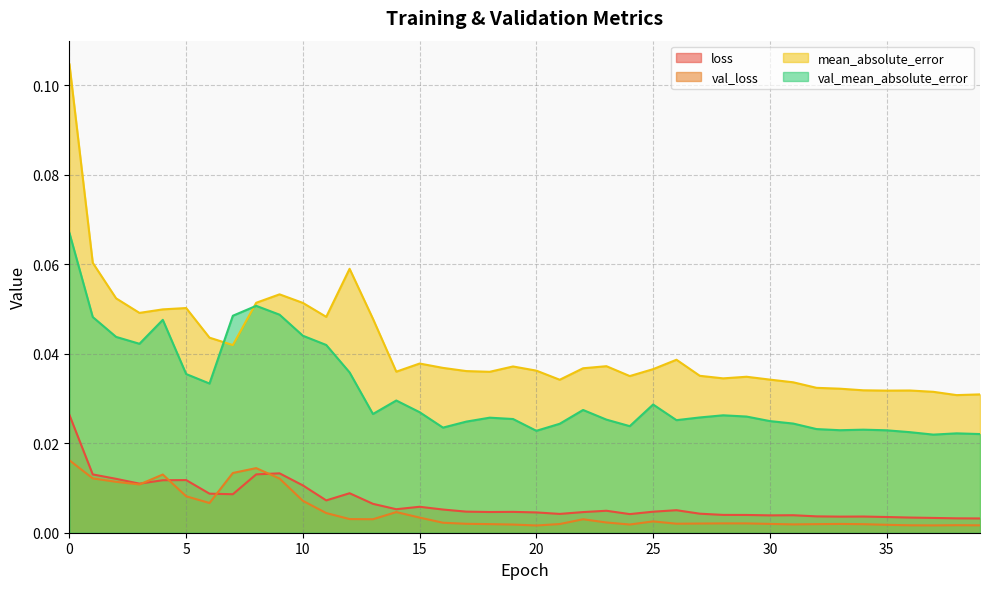

Reading left to right, extract all data points from this chart.

loss: 0=0.0	1=0.0	2=0.0	3=0.0	4=0.0	5=0.0	6=0.0	7=0.0	8=0.0	9=0.0	10=0.0	11=0.0	12=0.0	13=0.0	14=0.0	15=0.0	16=0.0	17=0.0	18=0.0	19=0.0	20=0.0	21=0.0	22=0.0	23=0.0	24=0.0	25=0.0	26=0.0	27=0.0	28=0.0	29=0.0	30=0.0	31=0.0	32=0.0	33=0.0	34=0.0	35=0.0	36=0.0	37=0.0	38=0.0	39=0.0
val_loss: 0=0.0	1=0.0	2=0.0	3=0.0	4=0.0	5=0.0	6=0.0	7=0.0	8=0.0	9=0.0	10=0.0	11=0.0	12=0.0	13=0.0	14=0.0	15=0.0	16=0.0	17=0.0	18=0.0	19=0.0	20=0.0	21=0.0	22=0.0	23=0.0	24=0.0	25=0.0	26=0.0	27=0.0	28=0.0	29=0.0	30=0.0	31=0.0	32=0.0	33=0.0	34=0.0	35=0.0	36=0.0	37=0.0	38=0.0	39=0.0
mean_absolute_error: 0=0.1	1=0.1	2=0.1	3=0.0	4=0.0	5=0.1	6=0.0	7=0.0	8=0.1	9=0.1	10=0.1	11=0.0	12=0.1	13=0.0	14=0.0	15=0.0	16=0.0	17=0.0	18=0.0	19=0.0	20=0.0	21=0.0	22=0.0	23=0.0	24=0.0	25=0.0	26=0.0	27=0.0	28=0.0	29=0.0	30=0.0	31=0.0	32=0.0	33=0.0	34=0.0	35=0.0	36=0.0	37=0.0	38=0.0	39=0.0
val_mean_absolute_error: 0=0.1	1=0.0	2=0.0	3=0.0	4=0.0	5=0.0	6=0.0	7=0.0	8=0.1	9=0.0	10=0.0	11=0.0	12=0.0	13=0.0	14=0.0	15=0.0	16=0.0	17=0.0	18=0.0	19=0.0	20=0.0	21=0.0	22=0.0	23=0.0	24=0.0	25=0.0	26=0.0	27=0.0	28=0.0	29=0.0	30=0.0	31=0.0	32=0.0	33=0.0	34=0.0	35=0.0	36=0.0	37=0.0	38=0.0	39=0.0